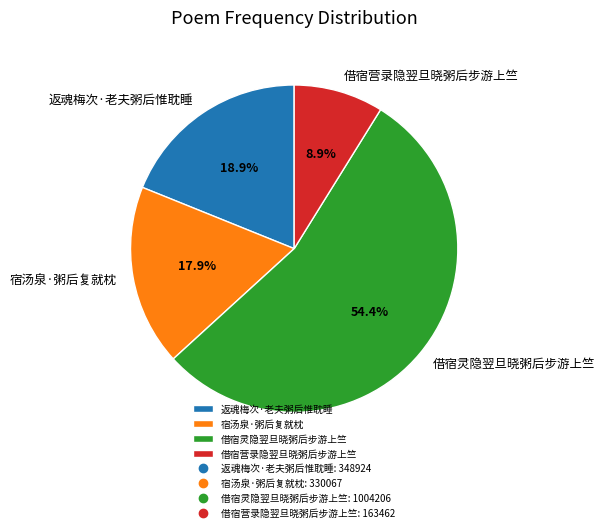

What percentage is the 返魂梅次·老夫粥后惟耽睡 slice, to the nearest percent?

19%